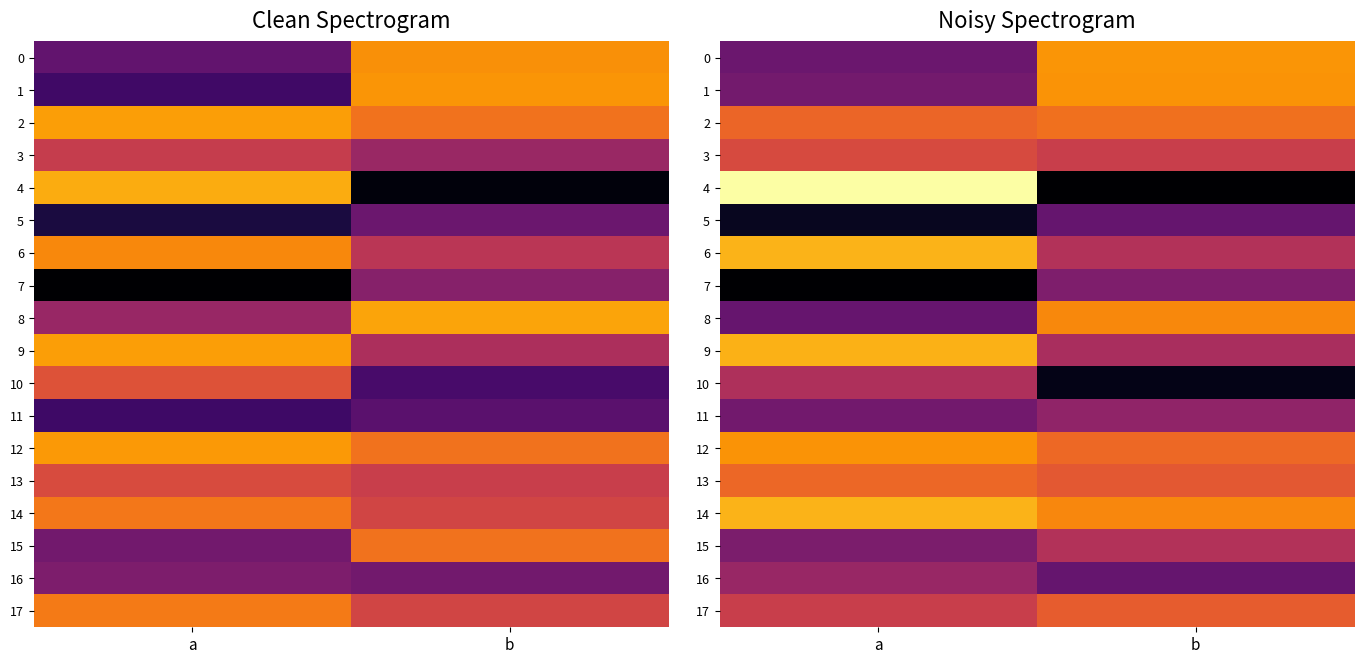

What is the average value of the row_14 series?

118.4